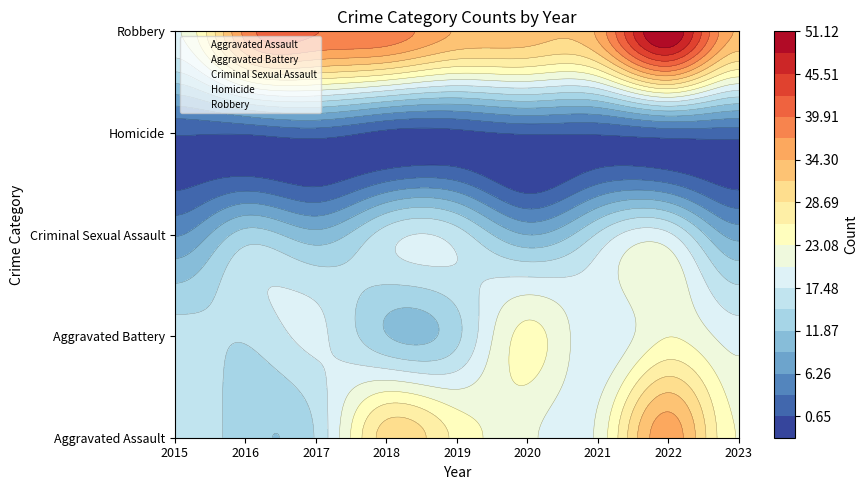

The Aggravated Battery series shows 18 at 2021. True or false?

True